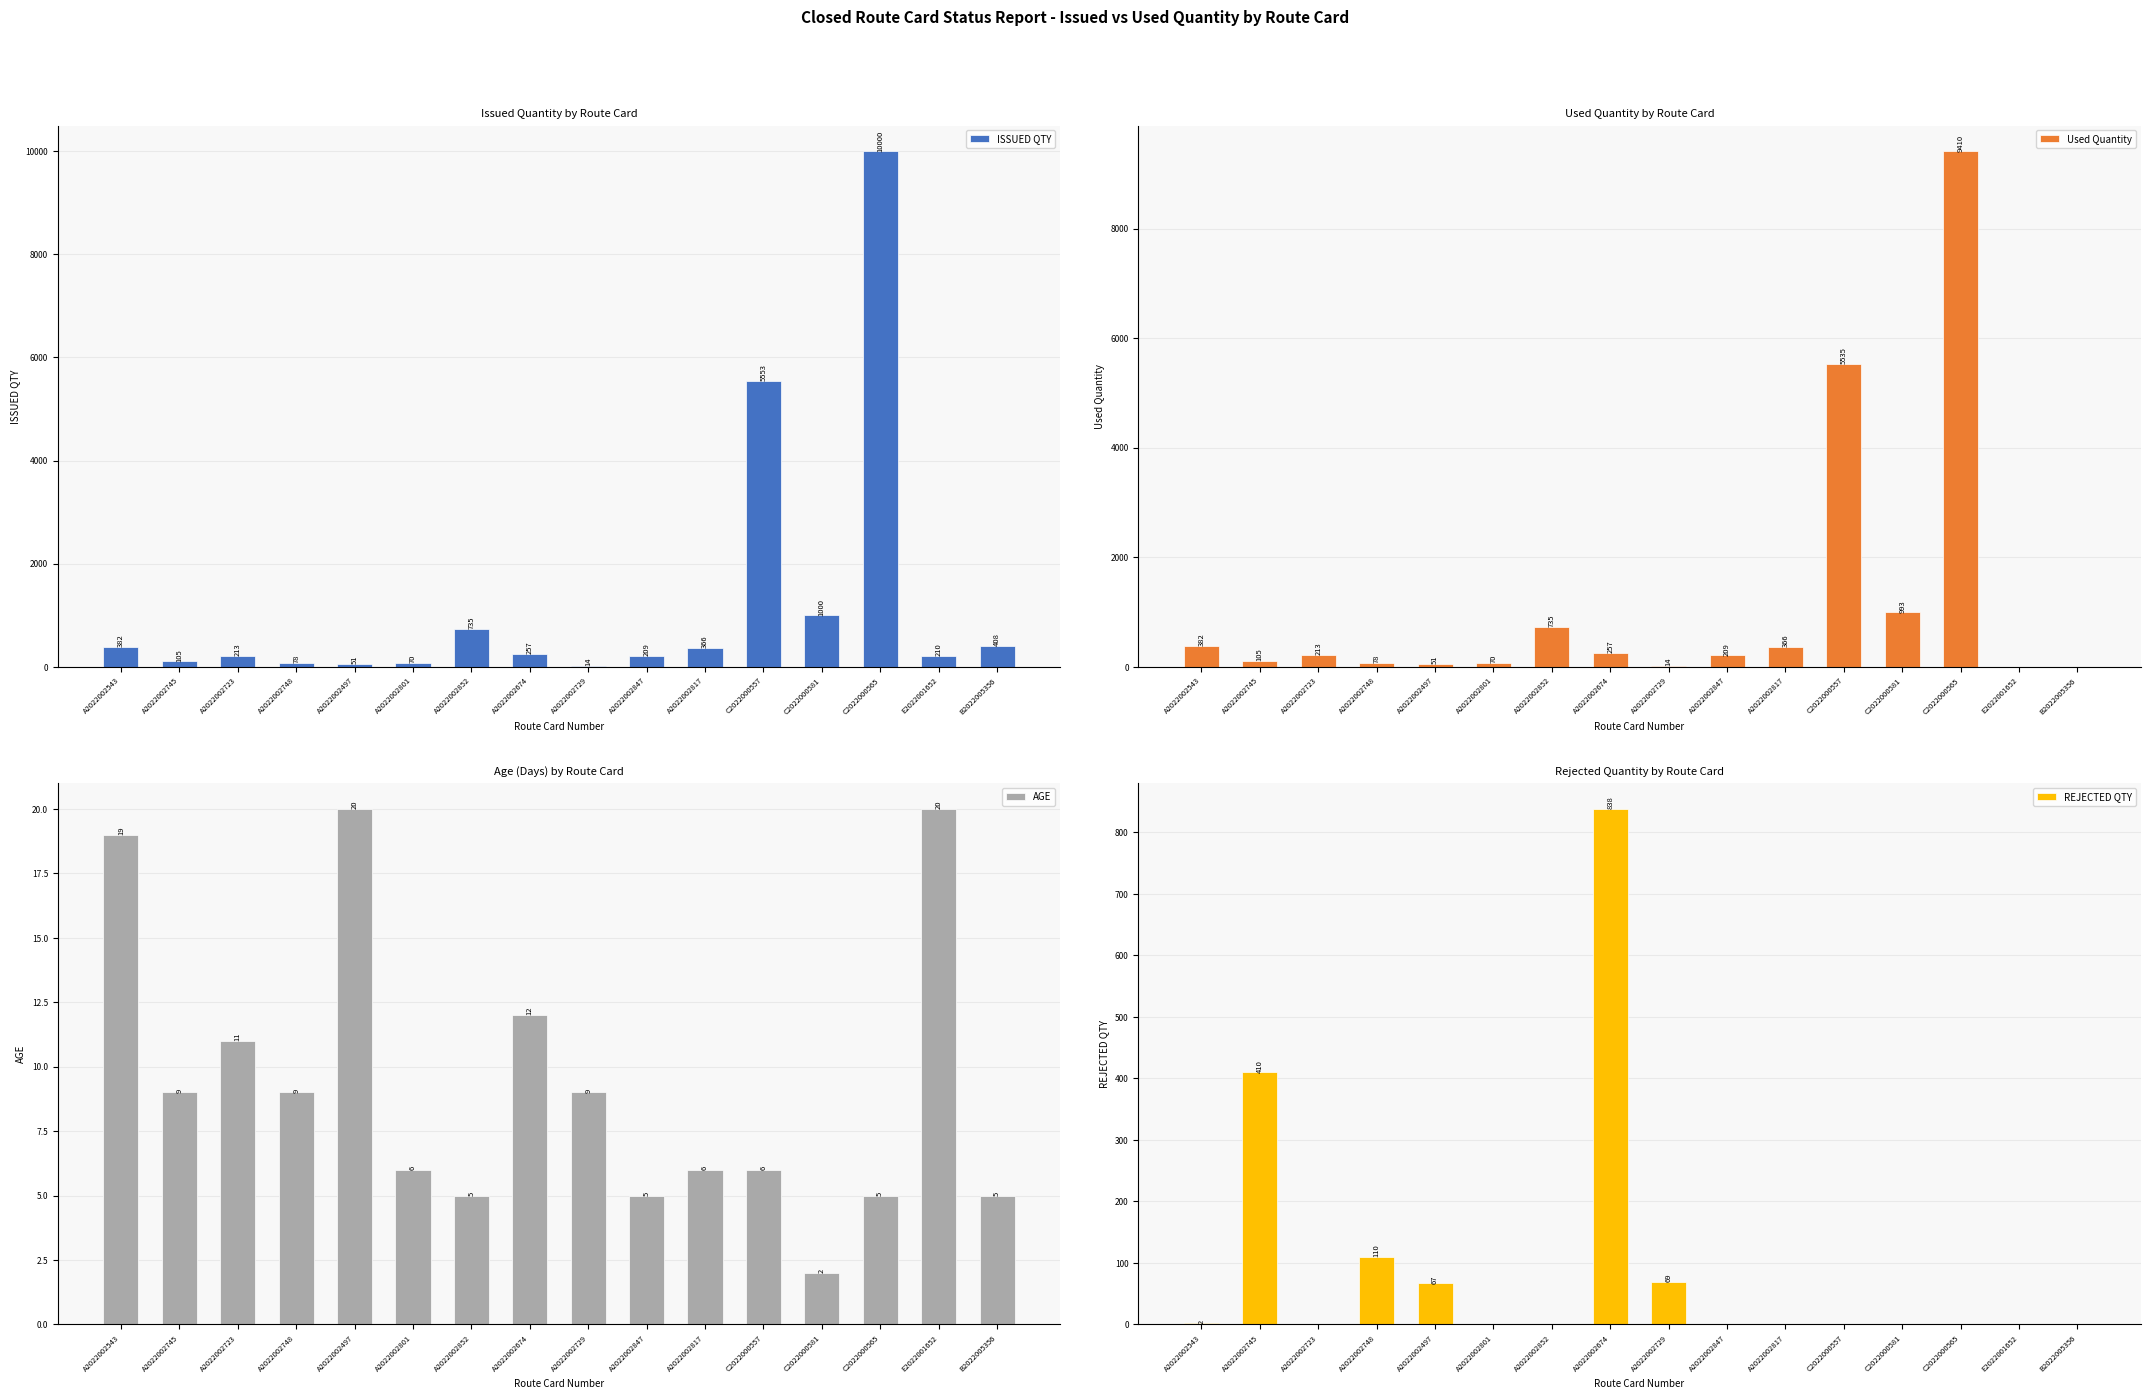

Which series changed the most between A2022002674 and A2022002847?

REJECTED QTY